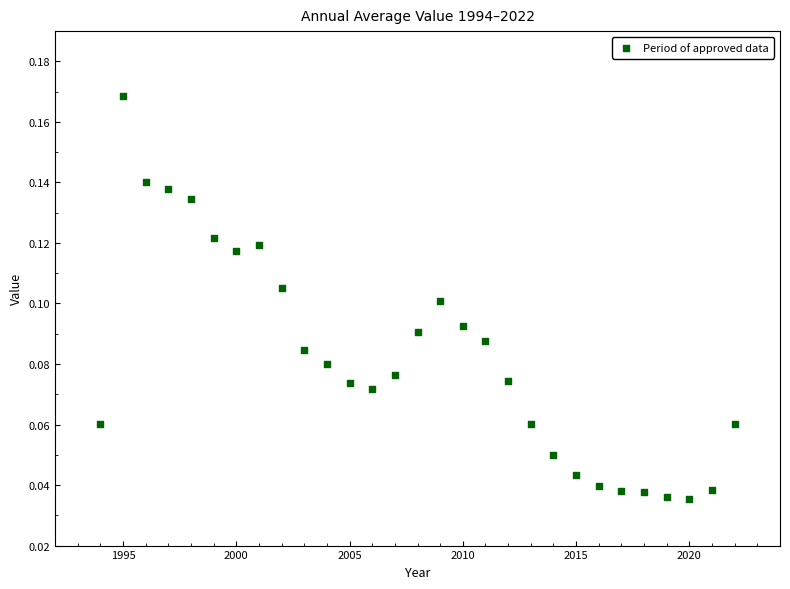

How many points are shown in the scatter plot?

29